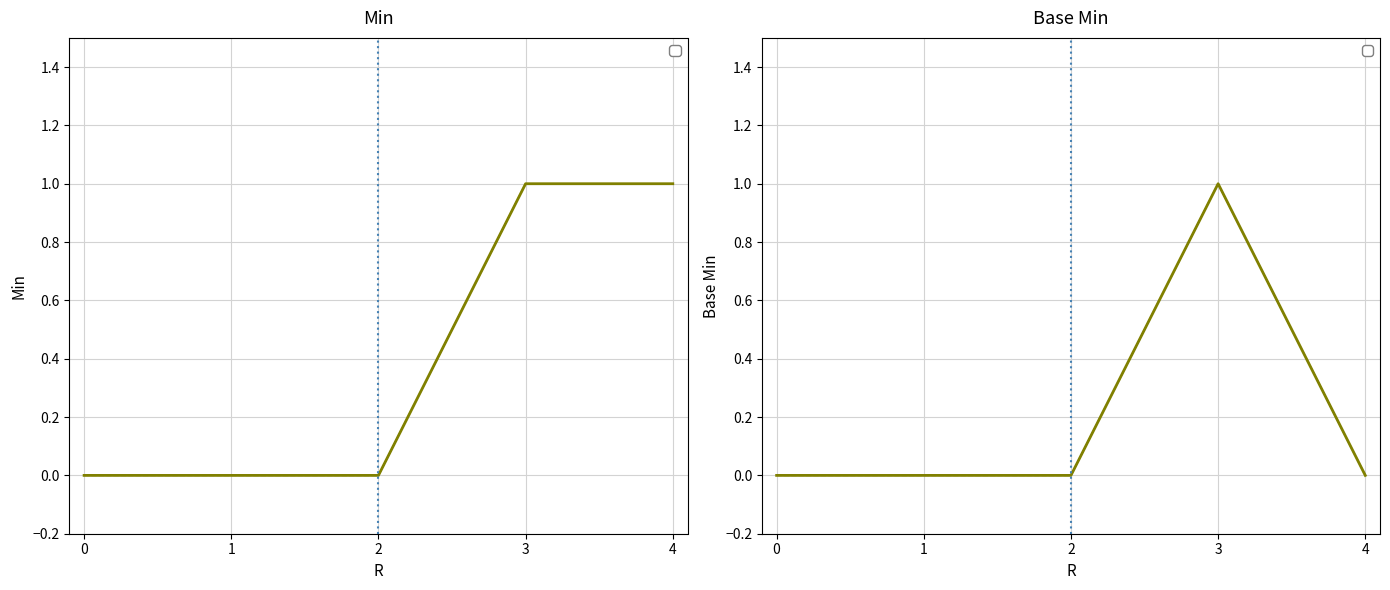

List the labels in order of Min value, smallest first.

0, 1, 2, 3, 4